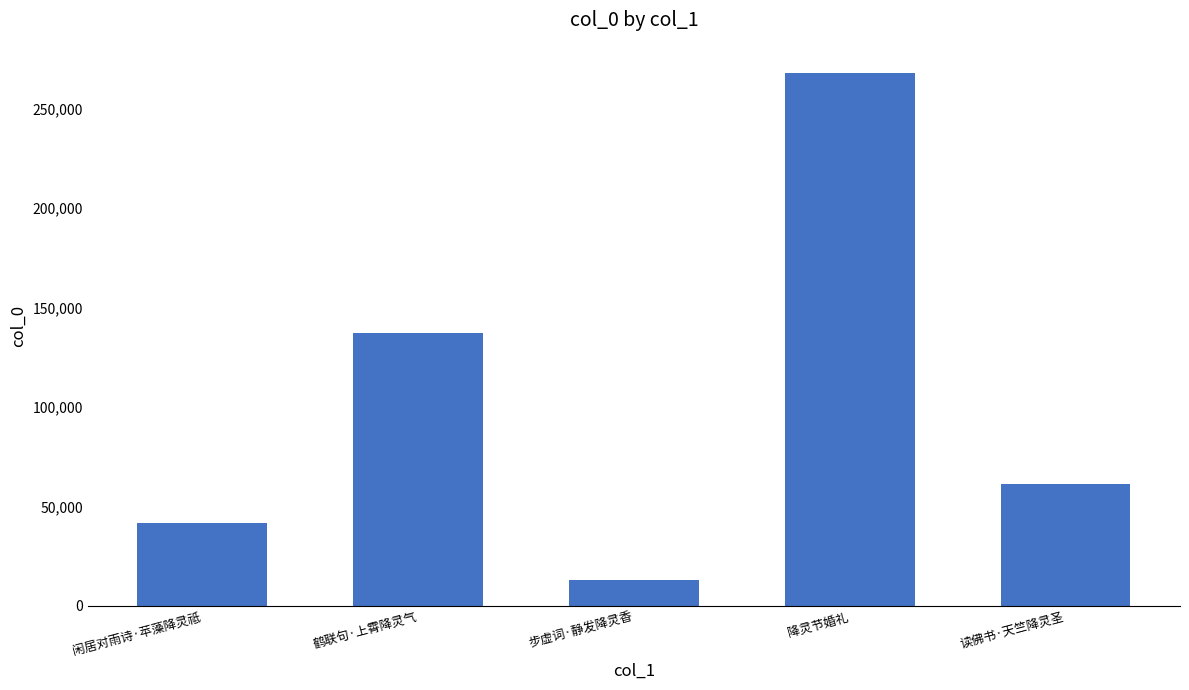

How many bars are there in total?

5